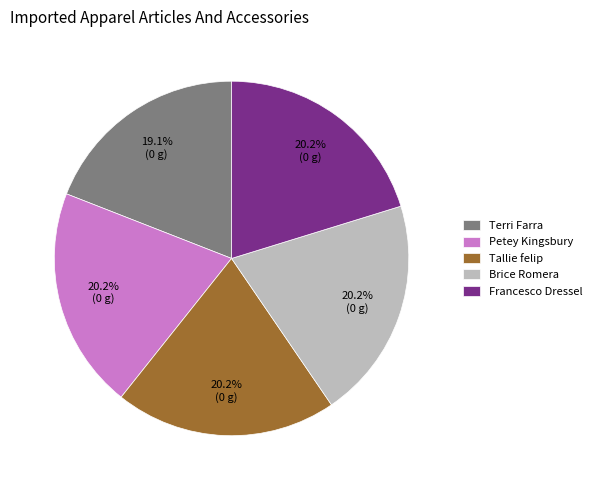

The Petey Kingsbury slice represents 20% of the pie. True or false?

True